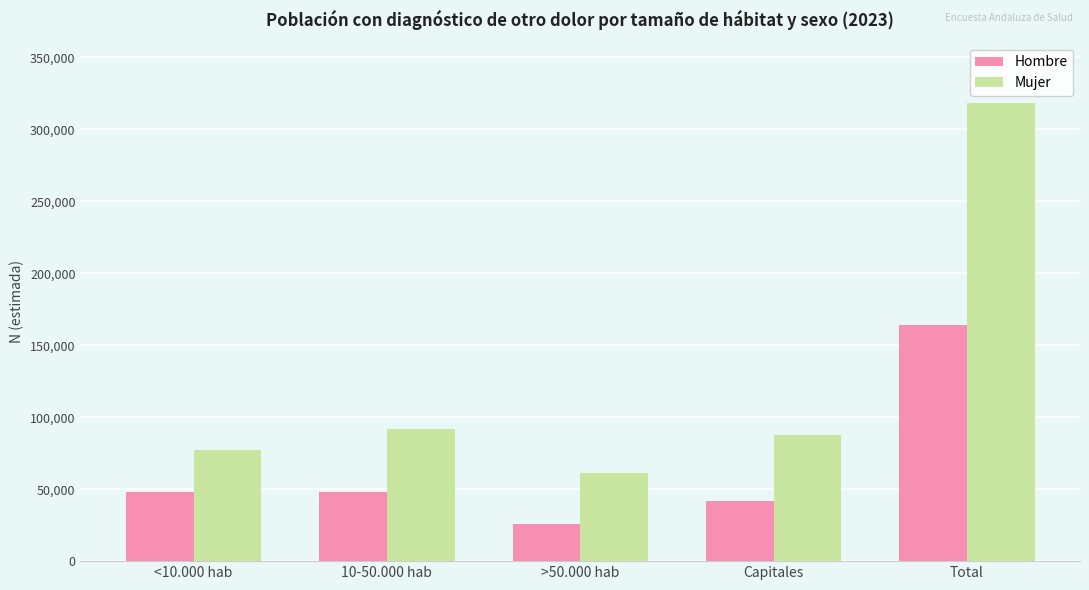

What is the smallest value displayed?

26030